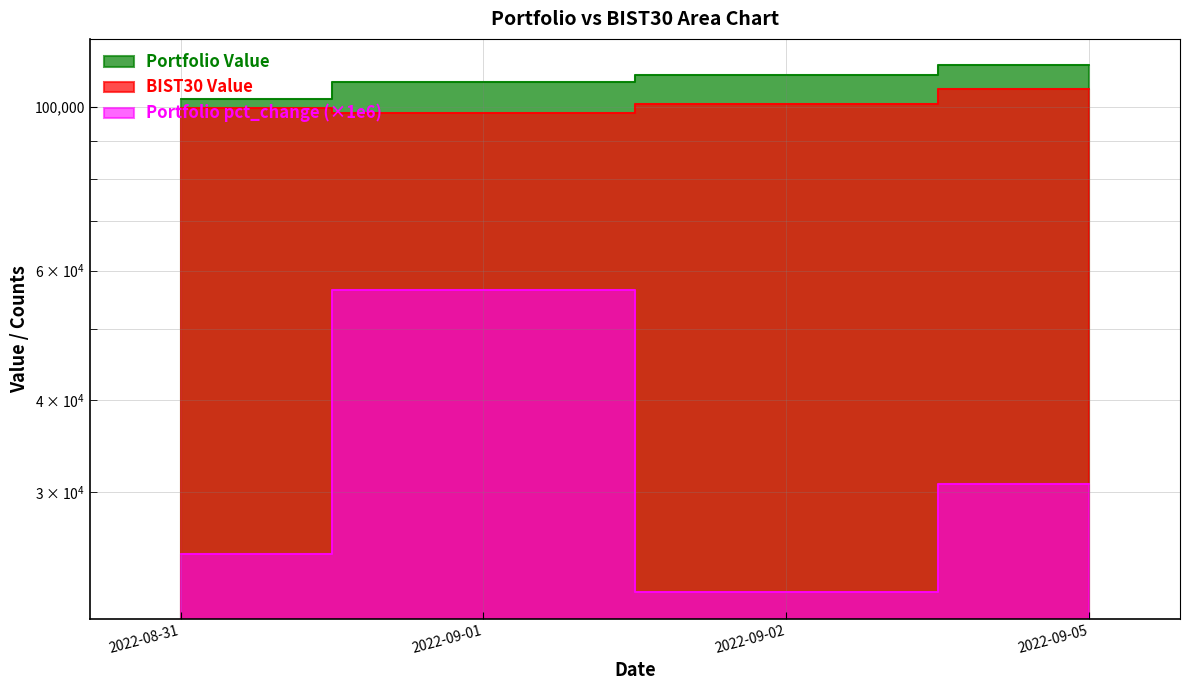

Reading left to right, what are all the values shown in this chart?

Portfolio Value: 102472.1	108254.5	110631.5	114034.5
BIST30 Value: 99815.1	98260.5	100965.1	106021.7
Portfolio pct_change: 24721.5	56428.5	21957.4	30760.0